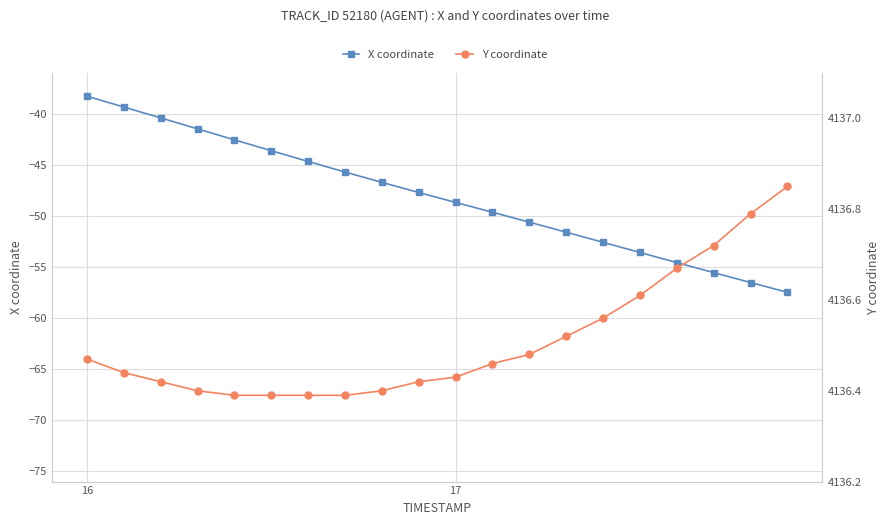

Reading left to right, transcribe all the data shown in this chart.

X coordinate: -38.3	-39.3	-40.4	-41.5	-42.5	-43.6	-44.7	-45.7	-46.7	-47.7	-48.7	-49.6	-50.6	-51.6	-52.6	-53.6	-54.6	-55.5	-56.5	-57.5
Y coordinate: 4136.5	4136.4	4136.4	4136.4	4136.4	4136.4	4136.4	4136.4	4136.4	4136.4	4136.4	4136.5	4136.5	4136.5	4136.6	4136.6	4136.7	4136.7	4136.8	4136.9